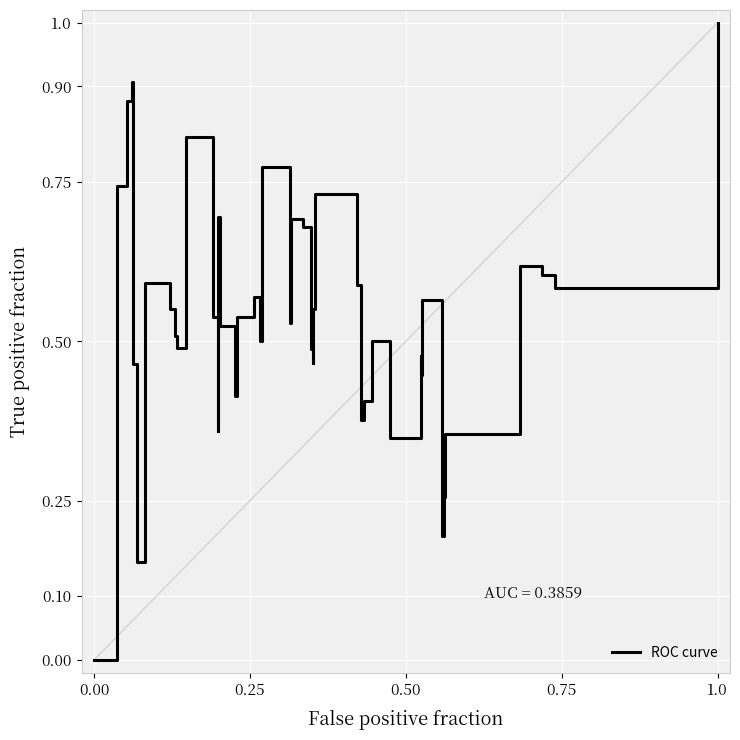

What is the maximum value shown in the chart?

1.0